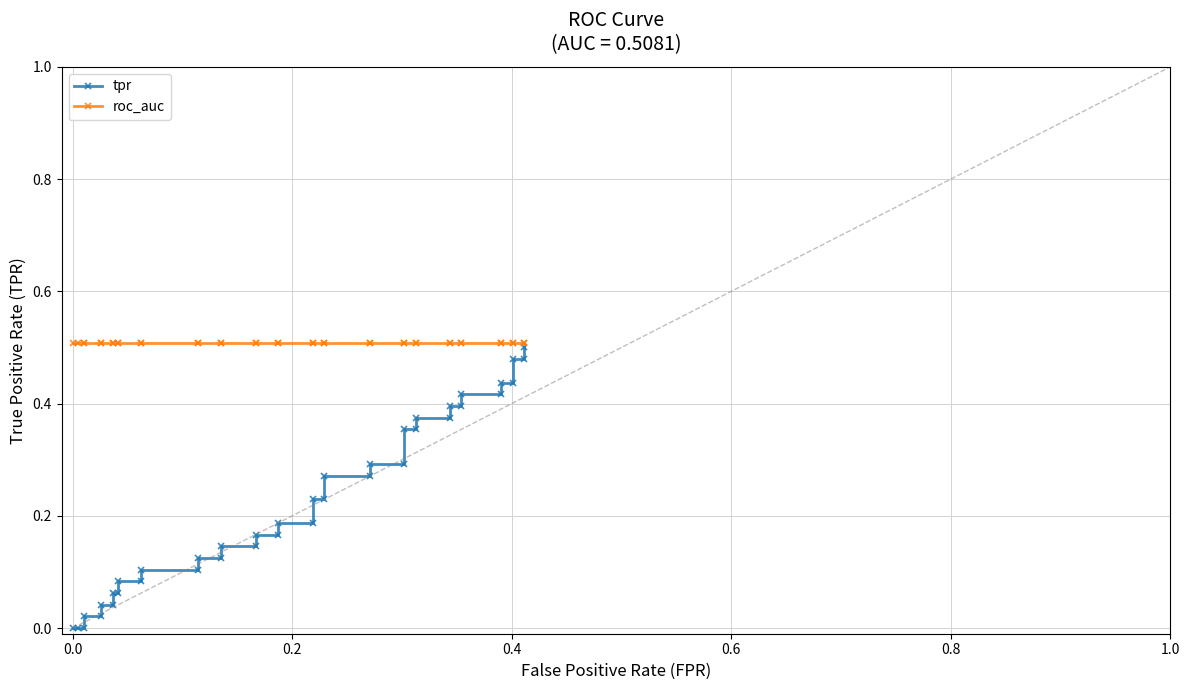

Does the chart display data point markers on the line(s)?

Yes